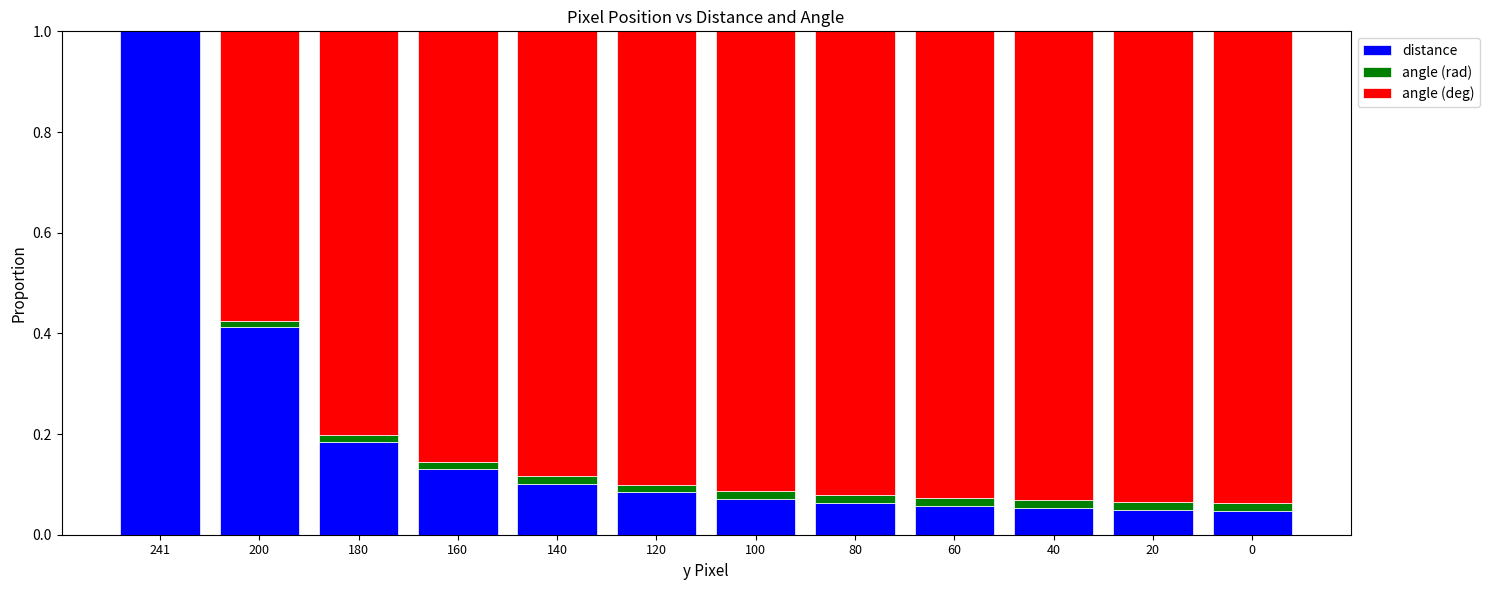

What is the sum of all distance values?

2.3